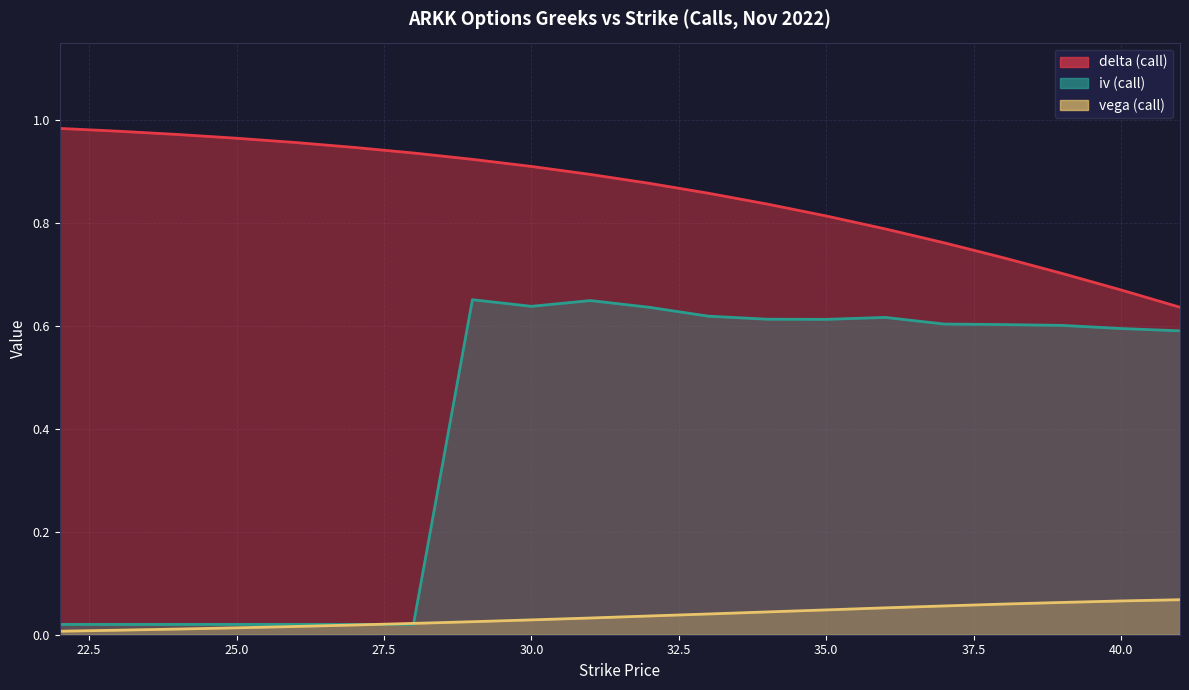

At 40, list the series in order from largest to smallest.

delta_call, iv_call, vega_call